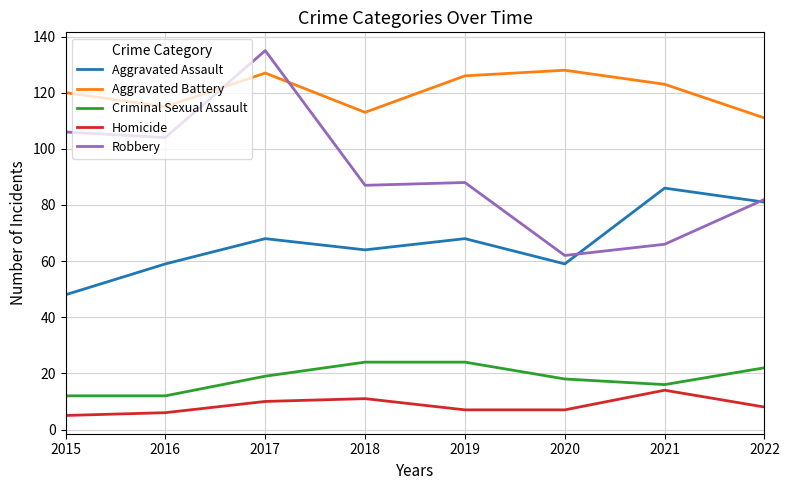

True or false: Aggravated Battery and Homicide intersect in this chart.

False